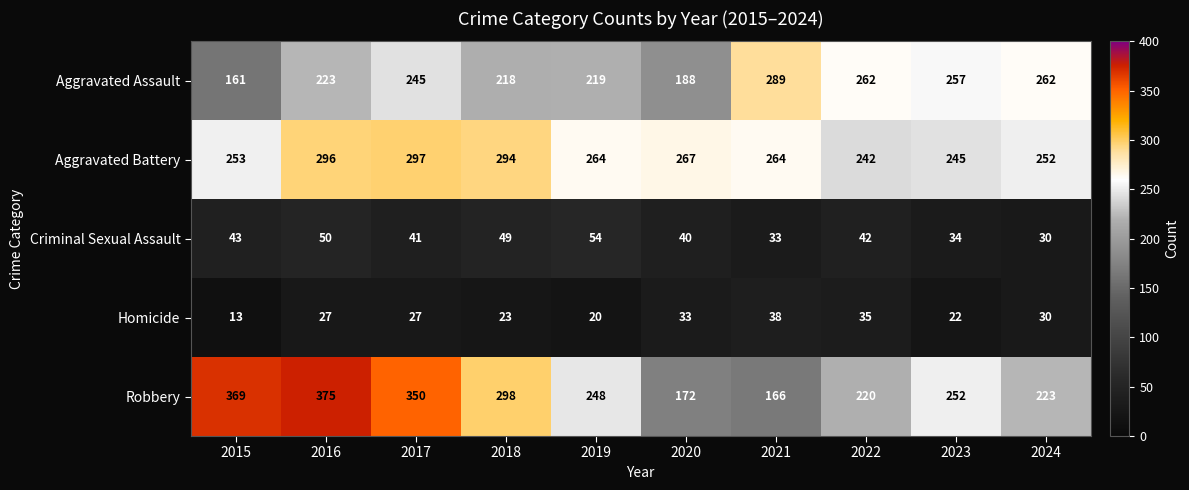

How many categories are shown in the chart?

10